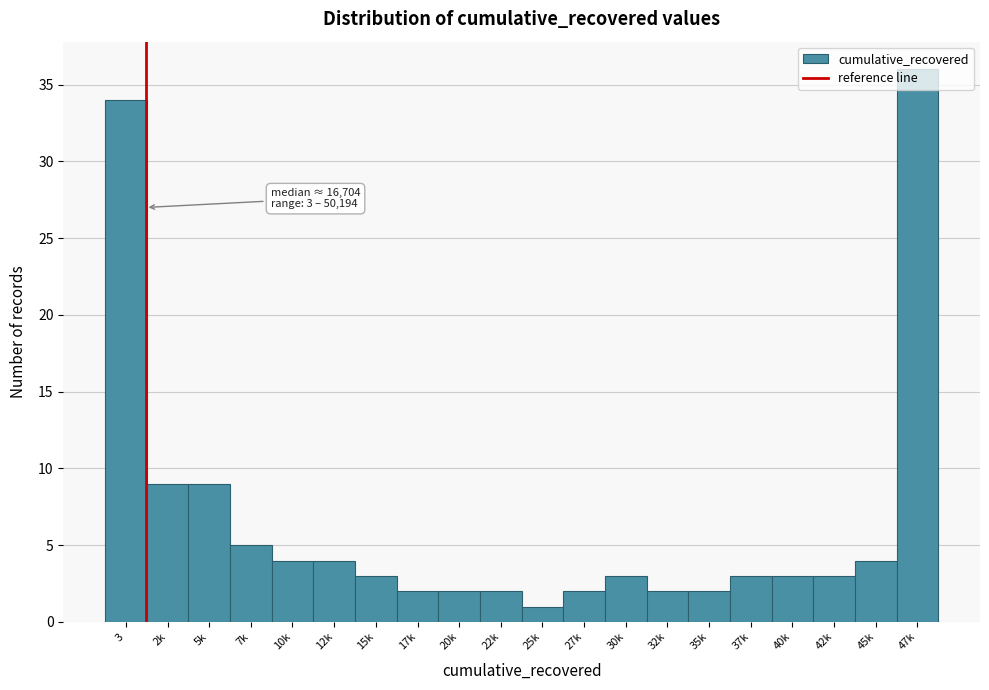

What is the value of the 8th bar from the left?

2